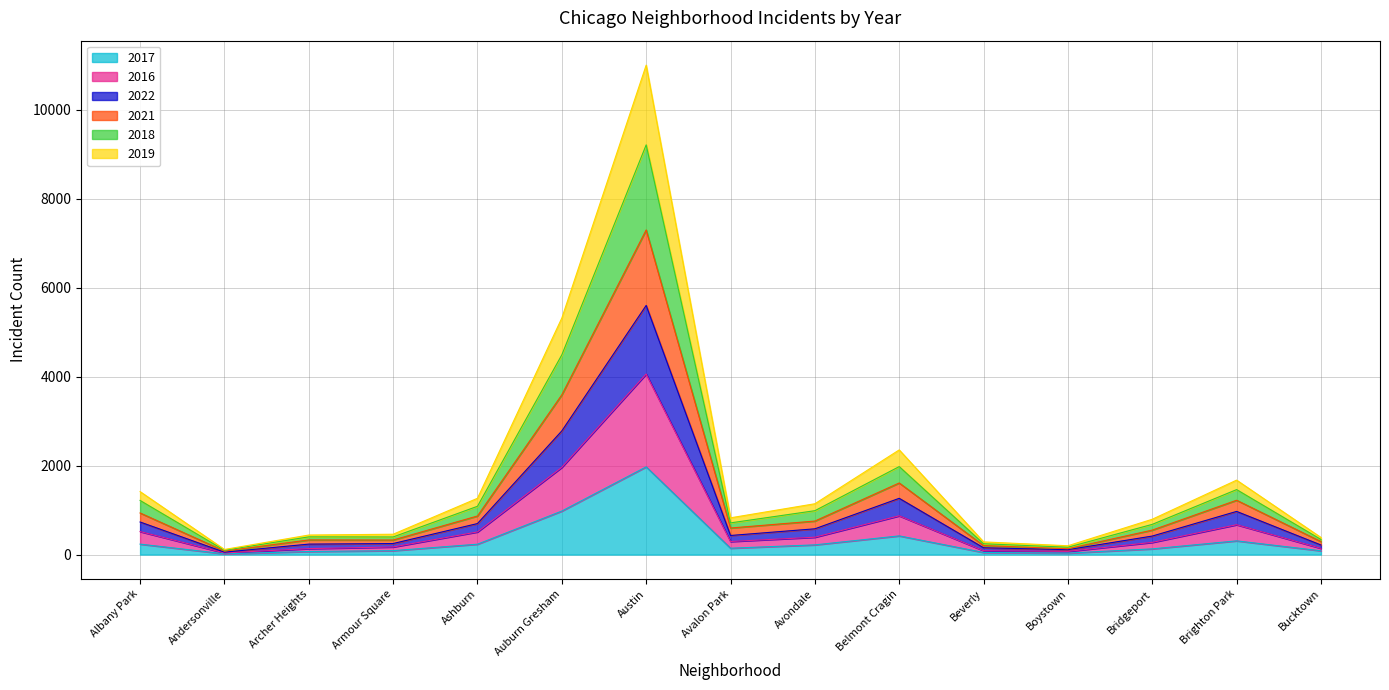

At which label does 2017 reach its peak?

Austin